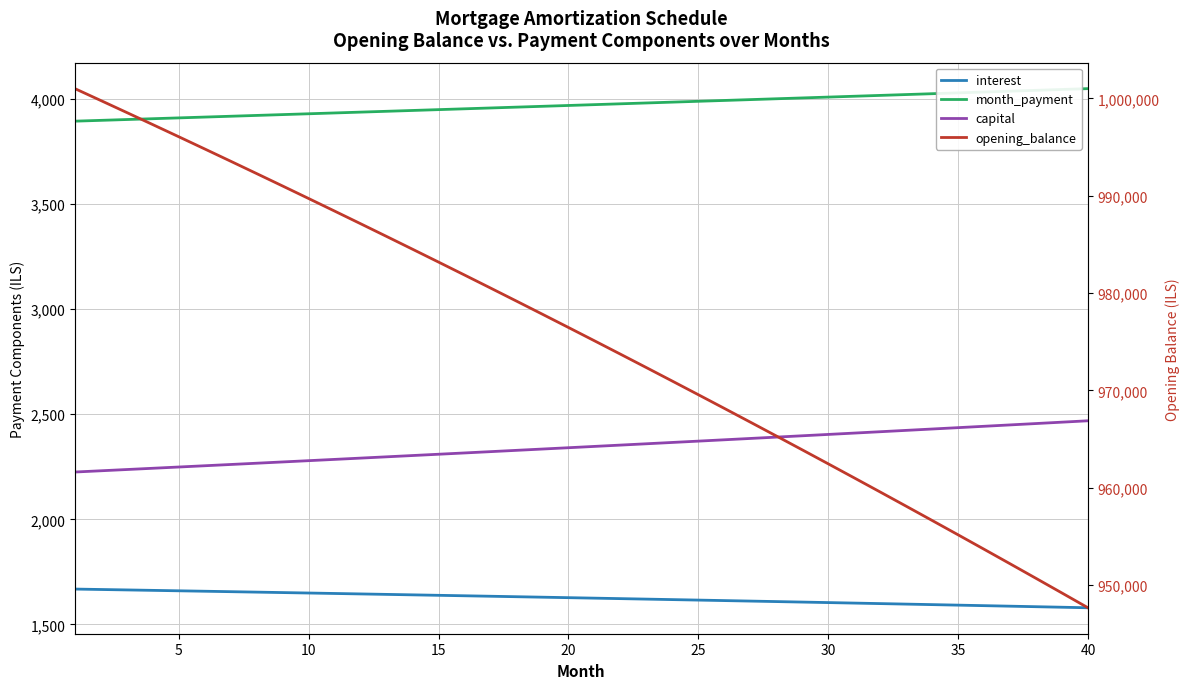

Count the number of categories in the chart.

40